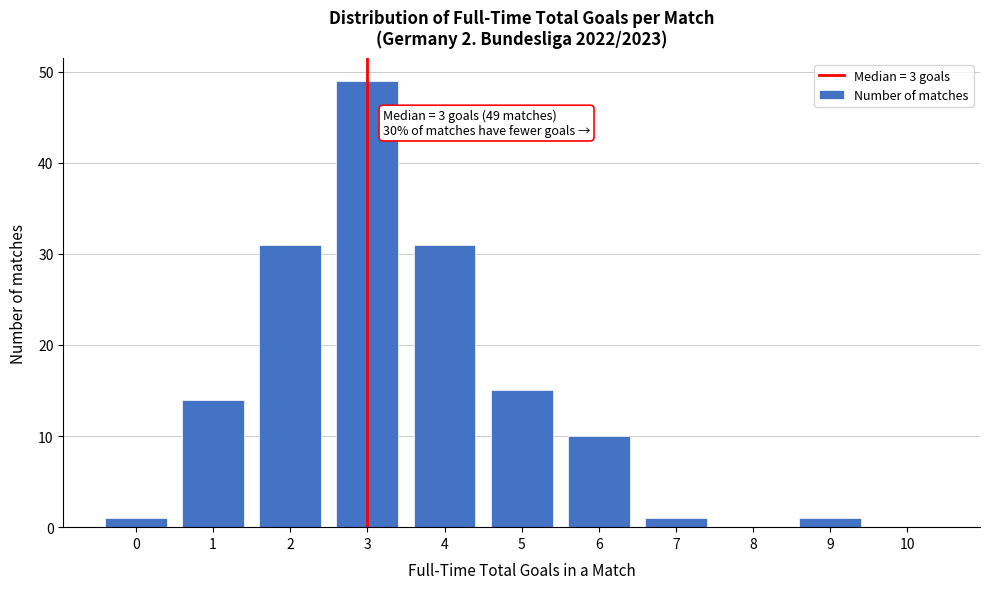

Reading left to right, transcribe all the data shown in this chart.

0=1	1=14	2=31	3=49	4=31	5=15	6=10	7=1	8=0	9=1	10=0